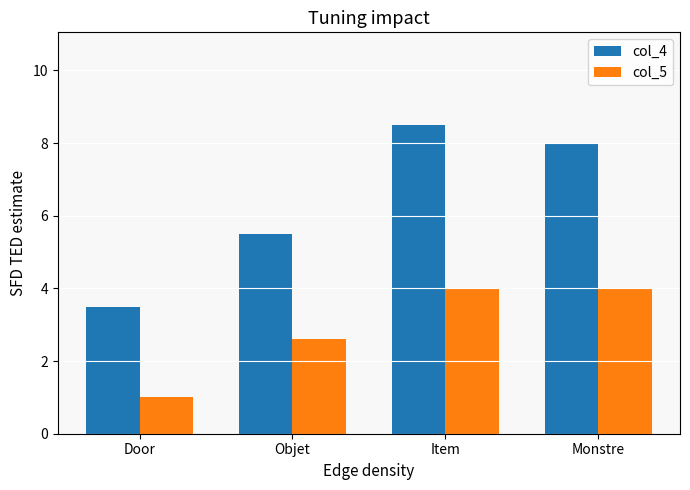

Is it true that col_4 equals 2.0 at Door?

False